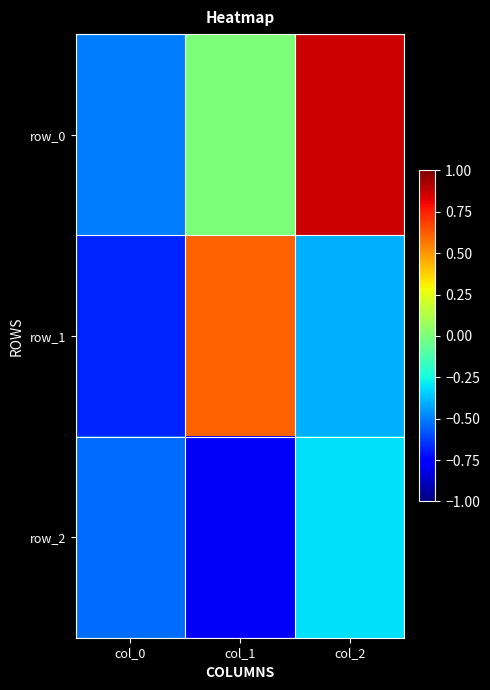

Which series has the widest spread of values?

row_0